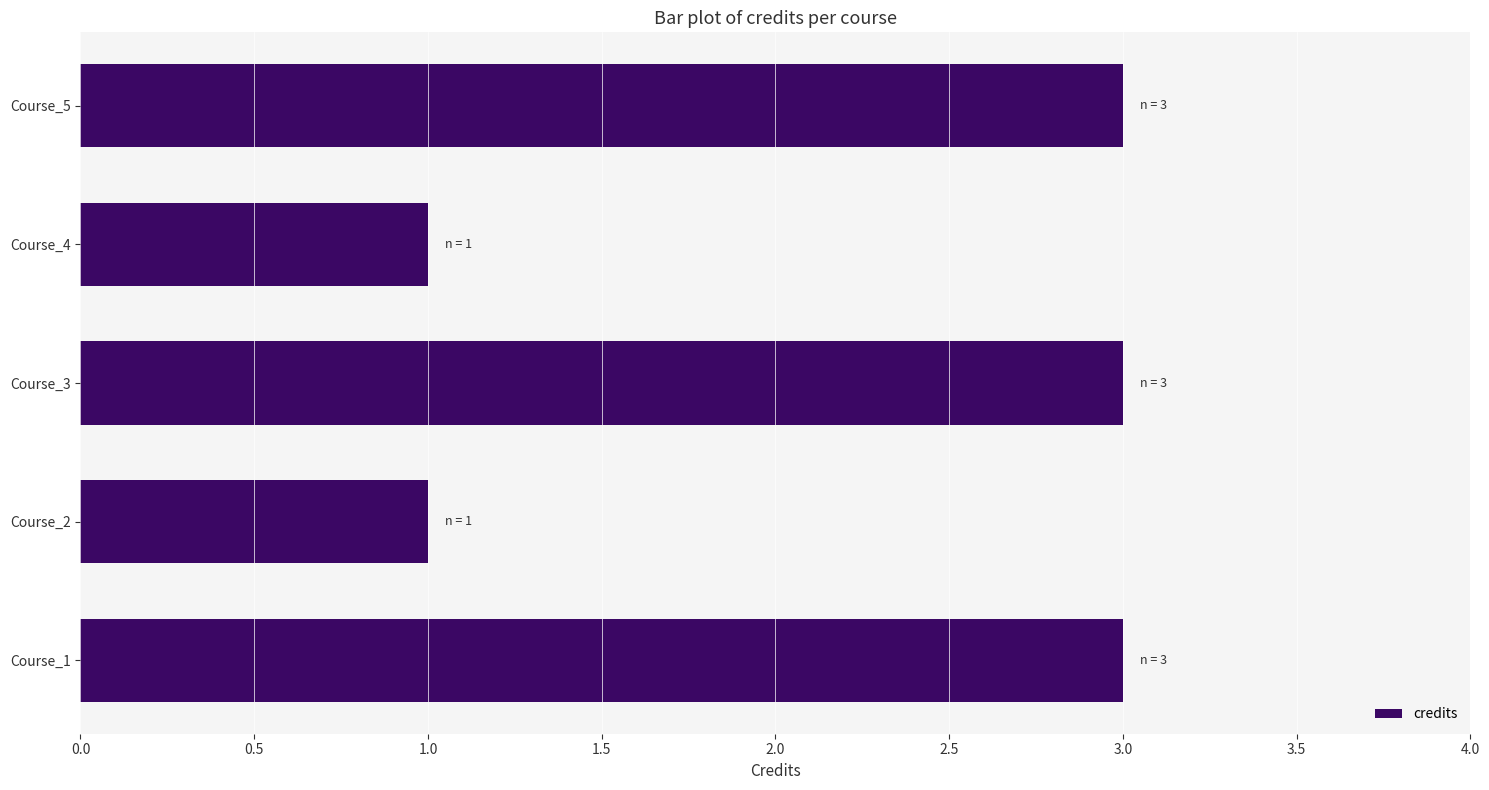

What is the change in value from Course_4 to Course_5?

+2